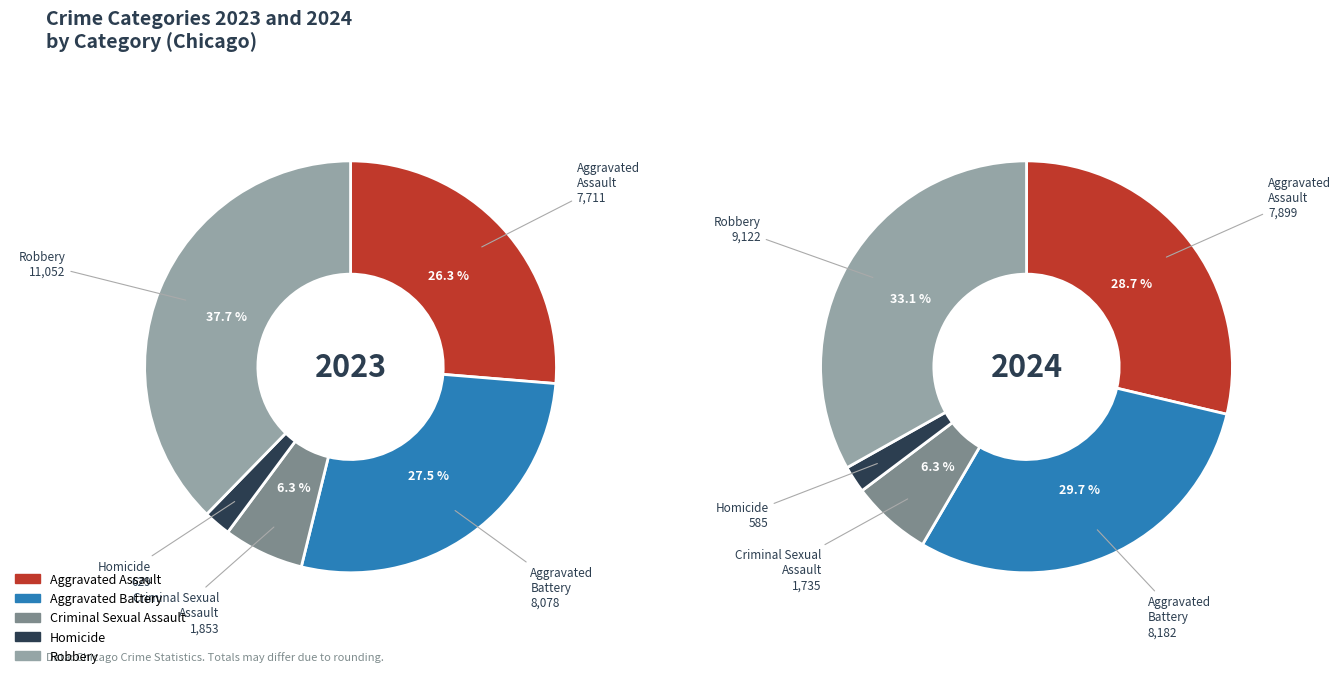

Does Robbery represent more than half of the total?

No